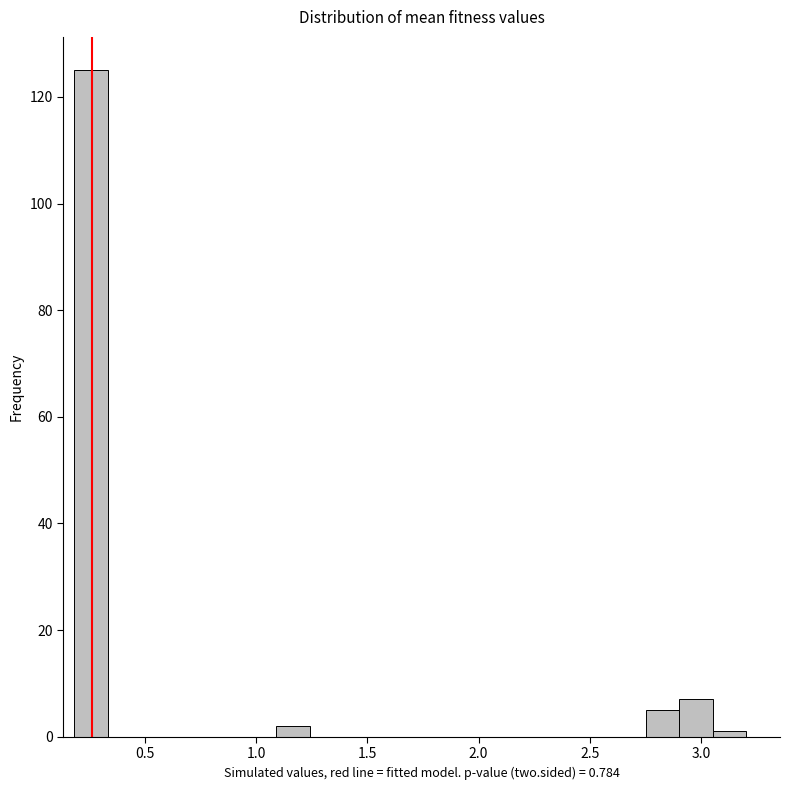

Read against the x-axis, roughly where is the centre of the tallest bar?

0.25